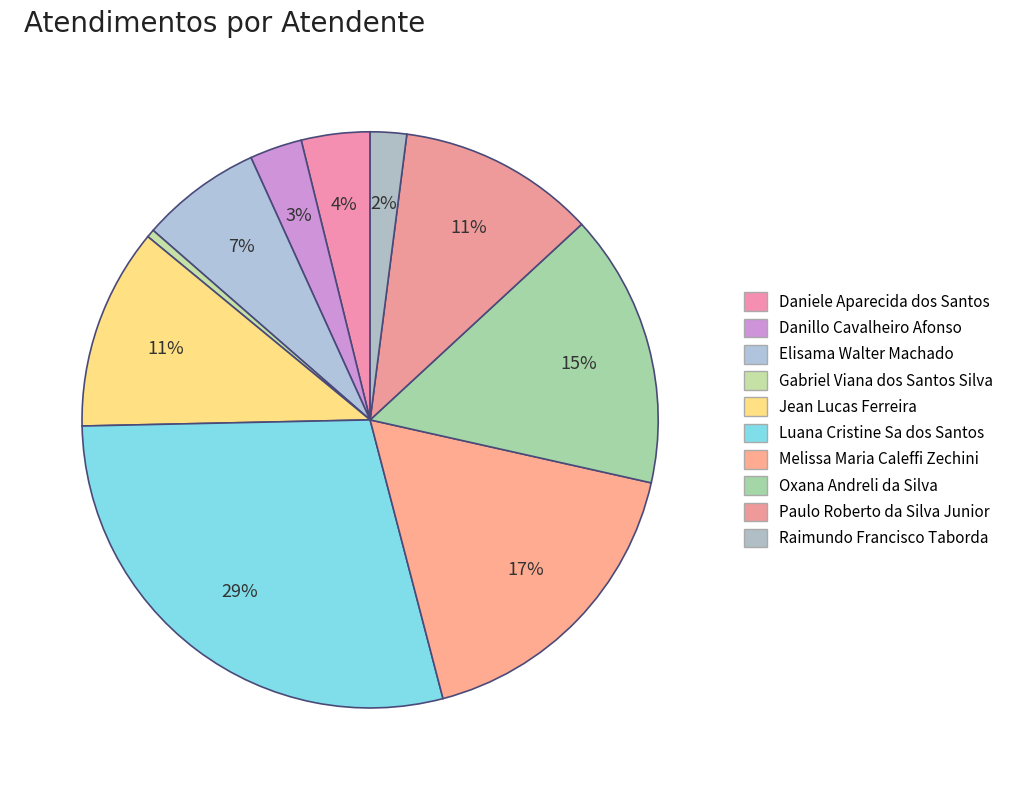

Is the sum of Melissa Maria Caleffi Zechini and Luana Cristine Sa dos Santos greater than half?

No